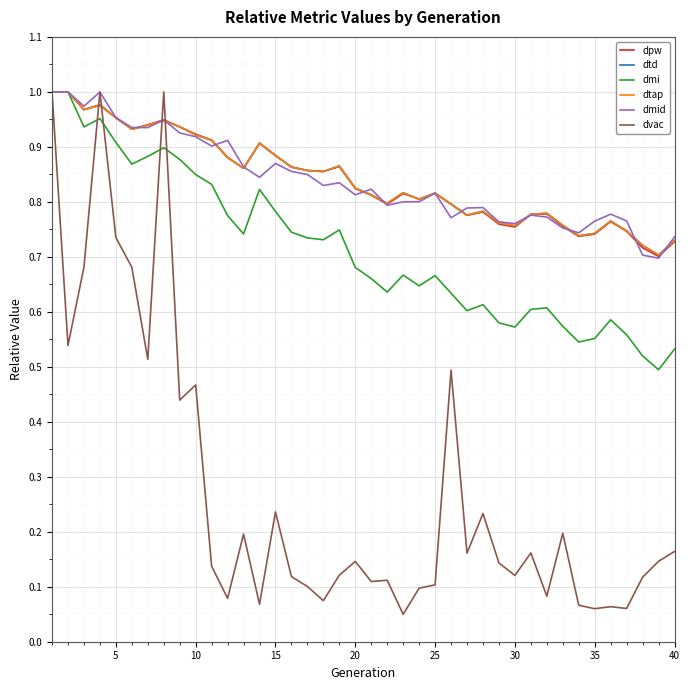

Does the chart have visible grid lines?

Yes